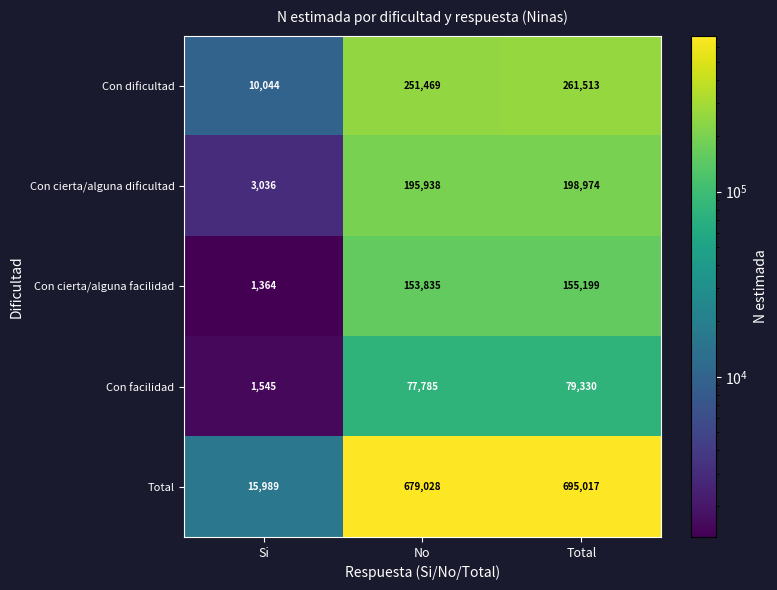

What is the sum of all Con cierta/alguna dificultad values?

397948